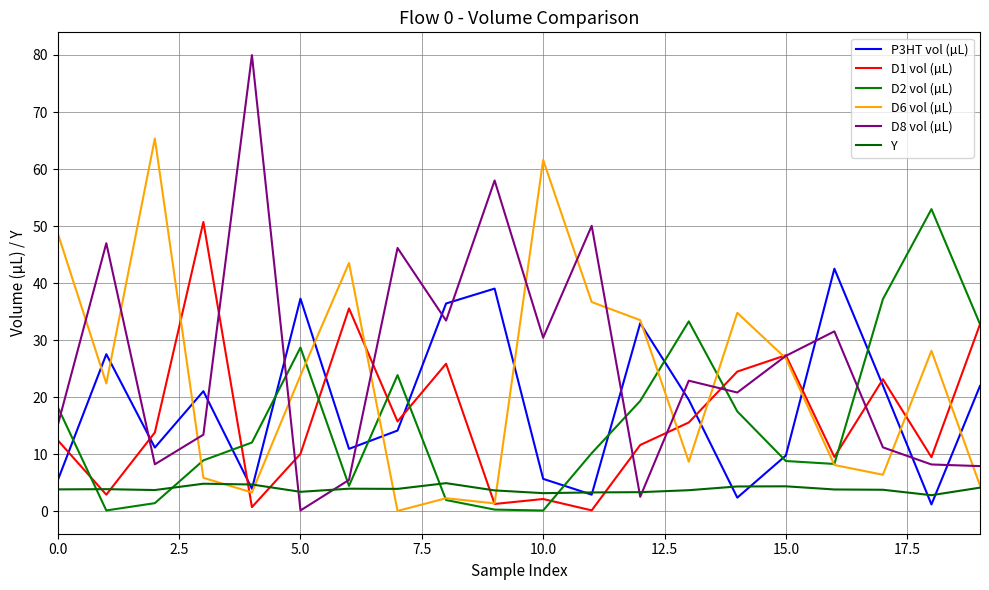

Does the chart display data point markers on the line(s)?

No